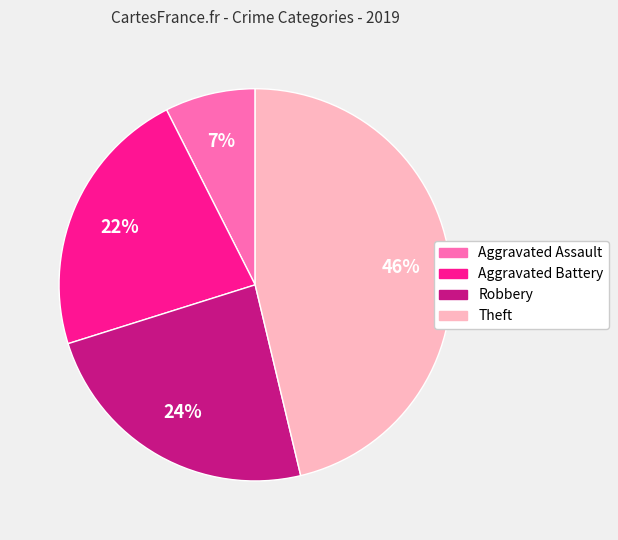

How many slices are in this pie chart?

4